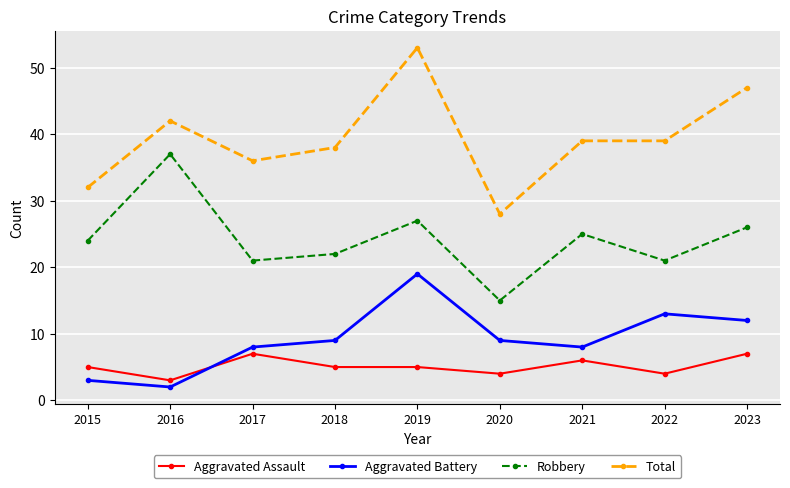

Rank the series at 2023 from highest to lowest value.

Total, Robbery, Aggravated Battery, Aggravated Assault